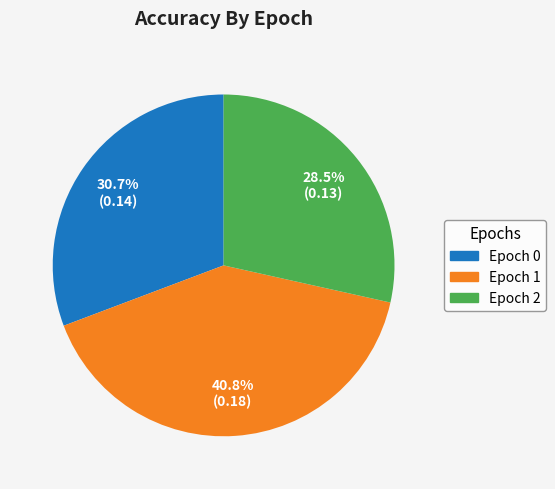

What portion of the pie excludes Epoch 0?

69.3%